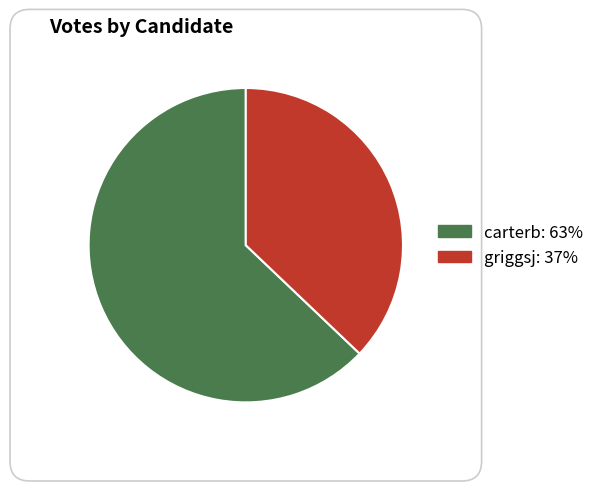

Approximately how many times larger is the value at carterb compared to griggsj?

1.7